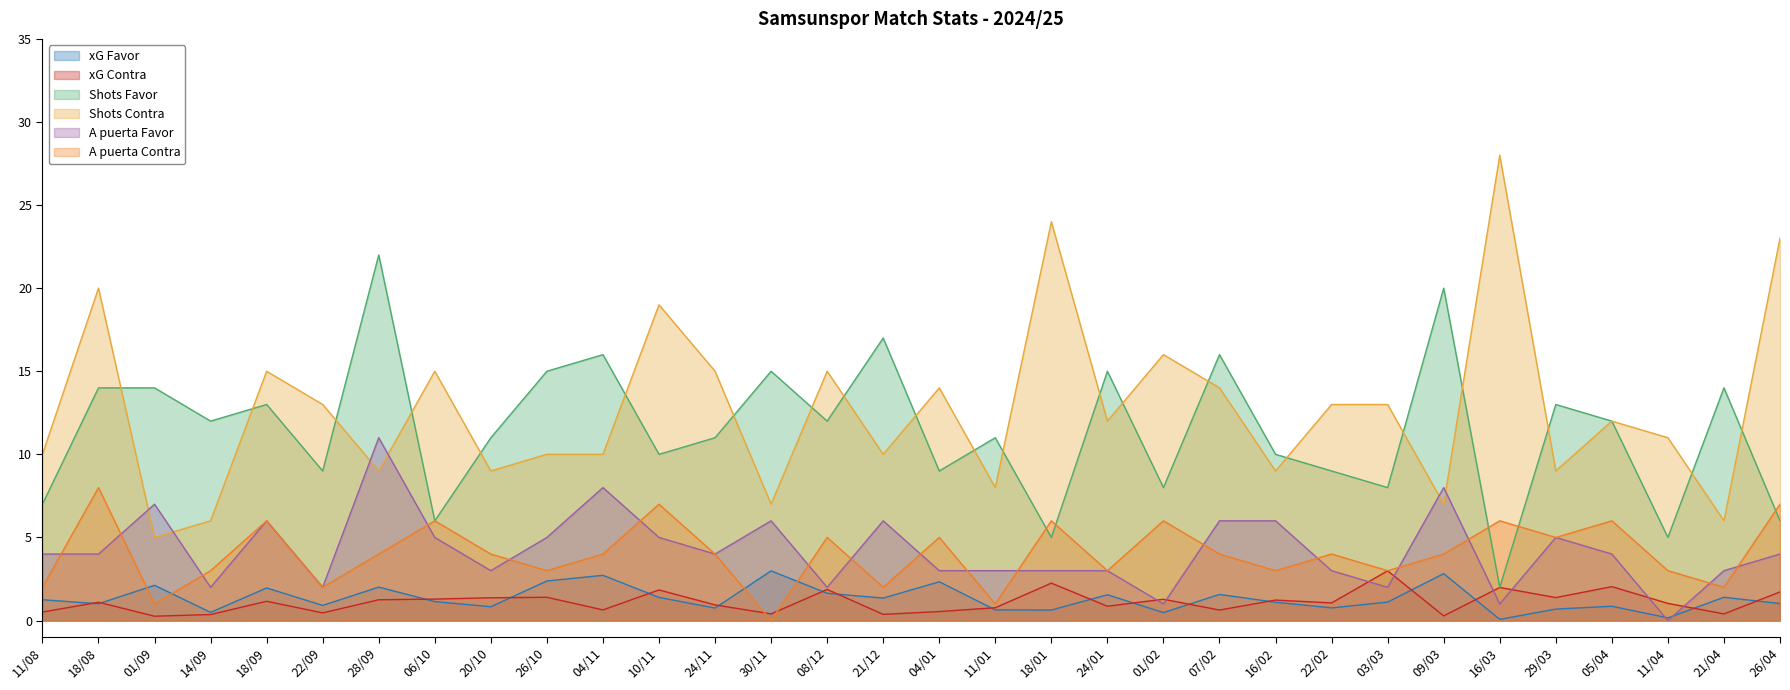

What are all the series names shown in the legend?

xG Favor, xG Contra, Shots Favor, Shots Contra, A puerta Favor, A puerta Contra